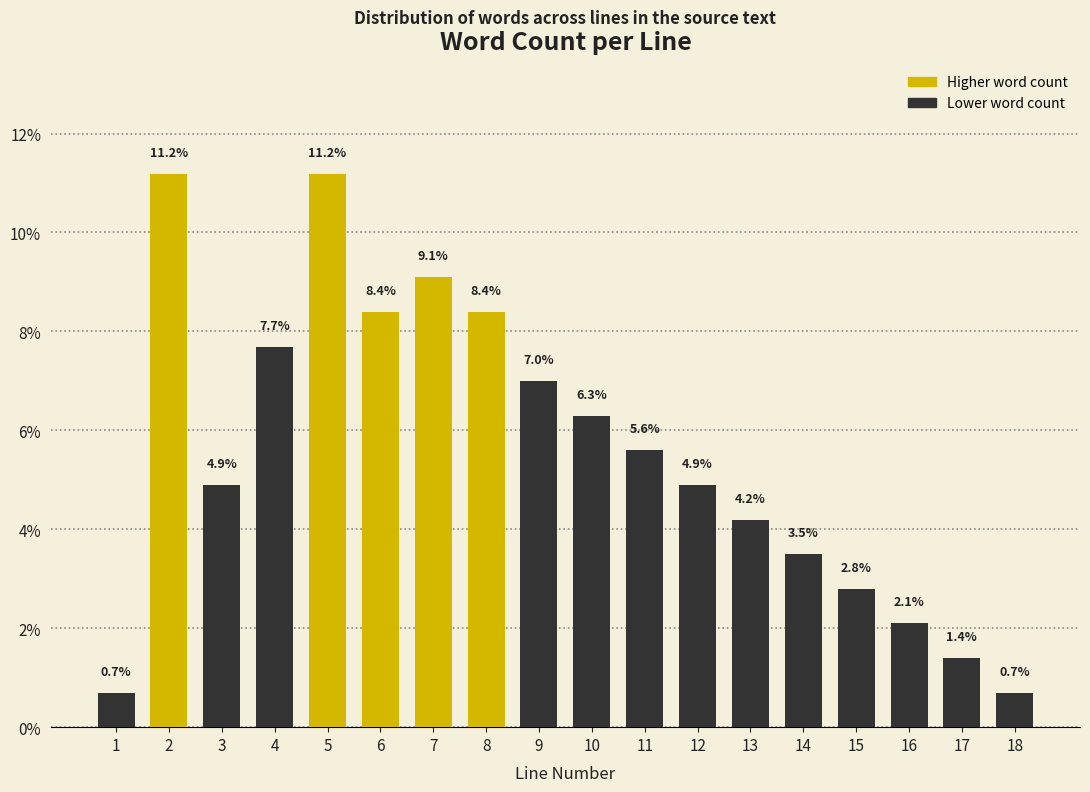

Reading left to right, what are all the values shown in this chart?

1=0.7	2=11.2	3=4.9	4=7.7	5=11.2	6=8.4	7=9.1	8=8.4	9=7.0	10=6.3	11=5.6	12=4.9	13=4.2	14=3.5	15=2.8	16=2.1	17=1.4	18=0.7